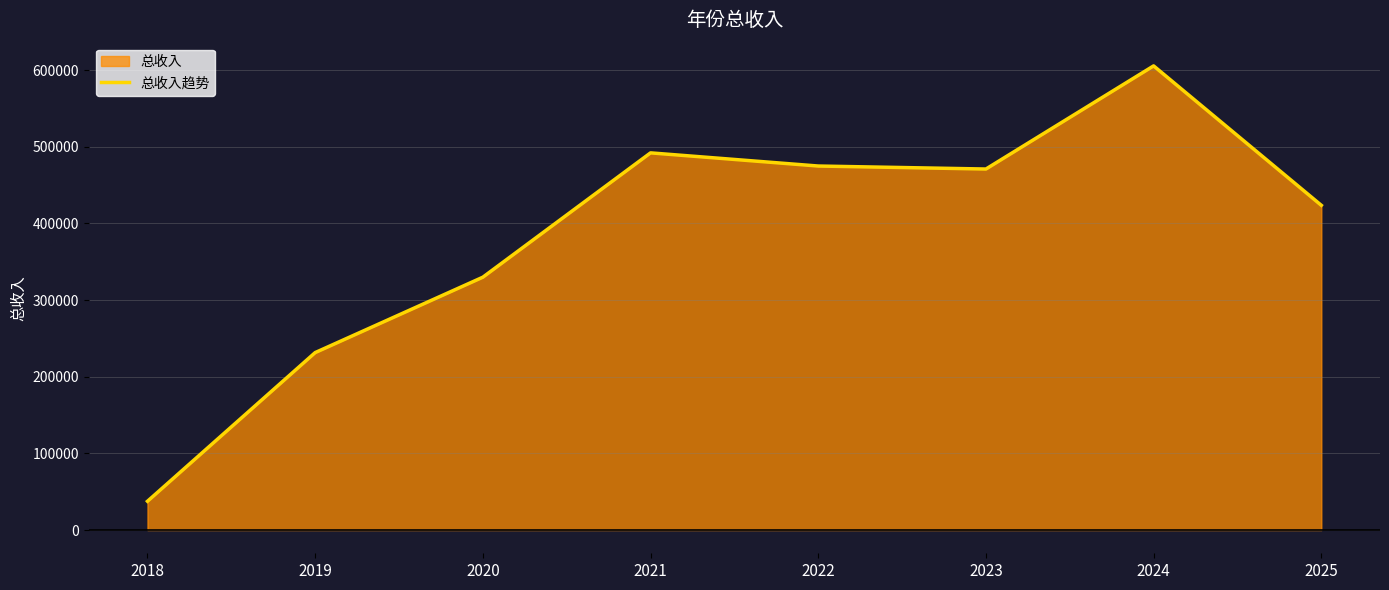

True or false: the data shows 215286.9 at 2020.

False